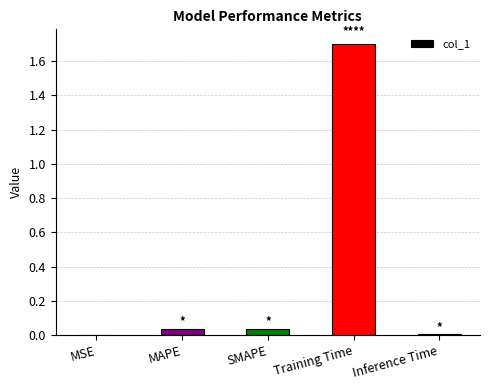

What is the change in value from Training Time to Inference Time?

-1.7